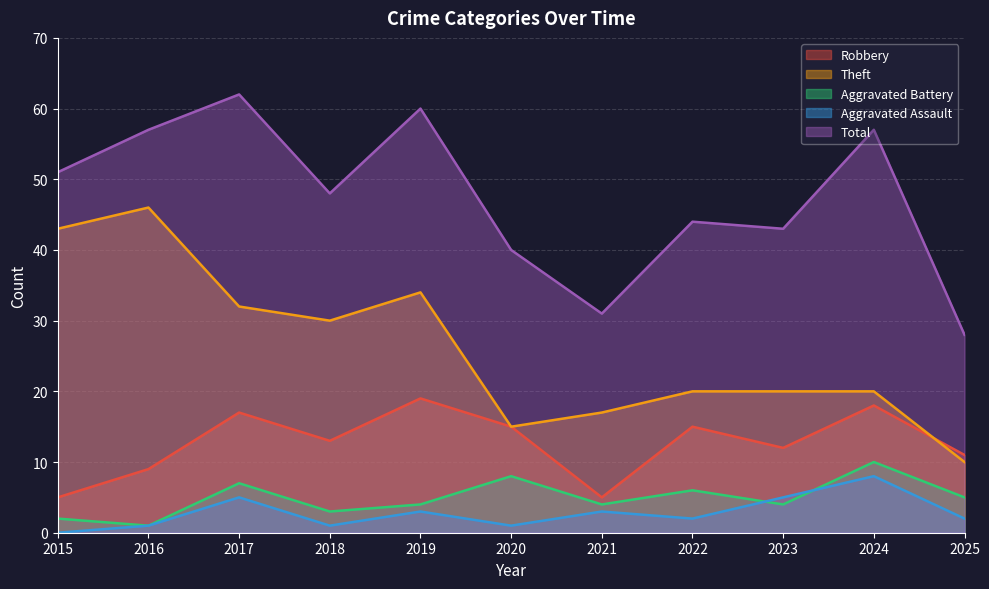

True or false: Robbery has more than 2 points higher than both neighbors.

True